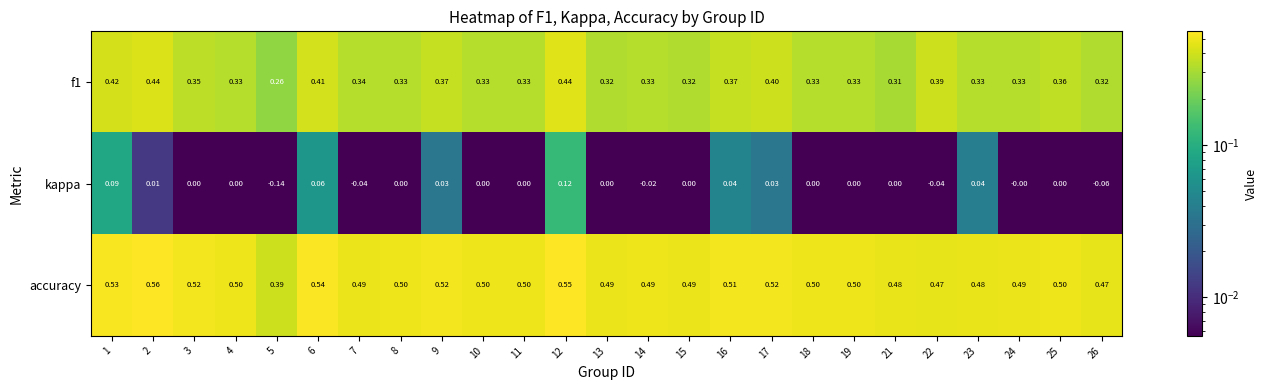

Which category has the lowest value across all series?

5